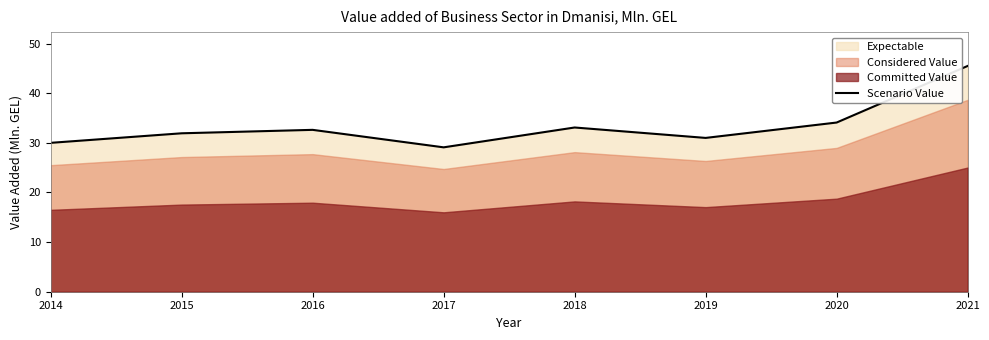

Rank the categories by value from highest to lowest.

2021, 2020, 2018, 2016, 2015, 2019, 2014, 2017